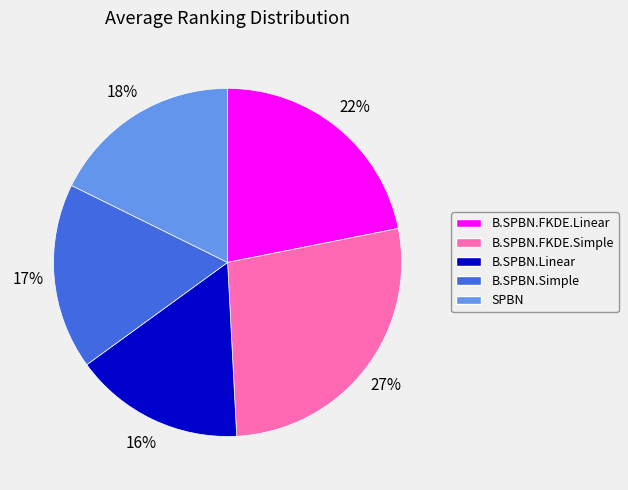

To the nearest percent, what is the difference between the largest and smallest slice percentages?

11%